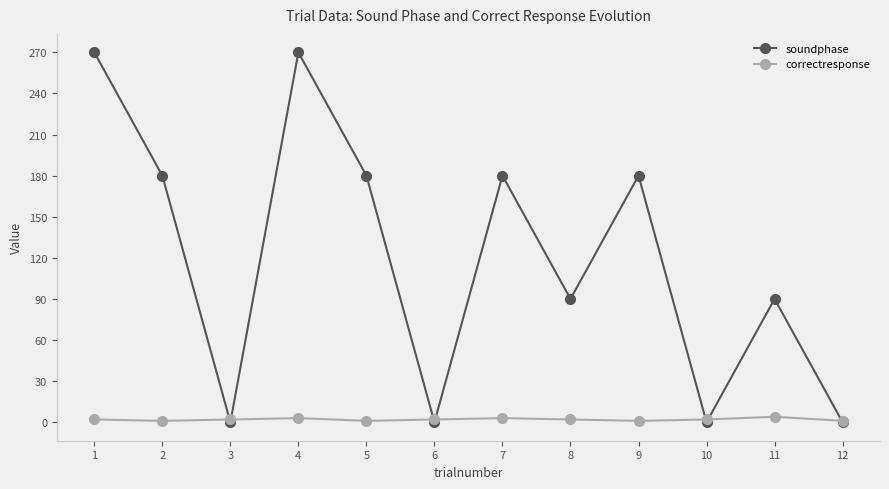

What is the greatest value displayed?

270